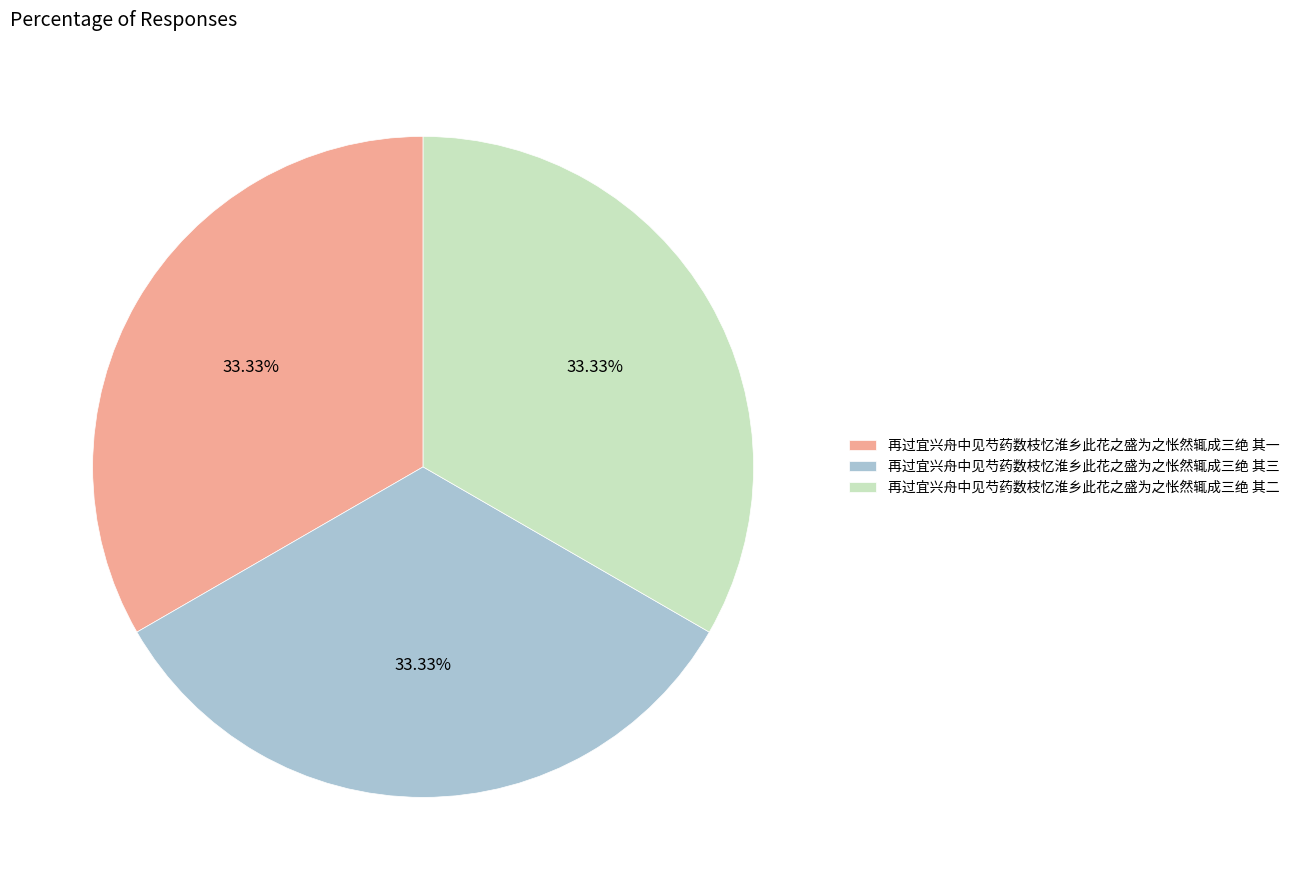

Count the number of slices in the pie.

3